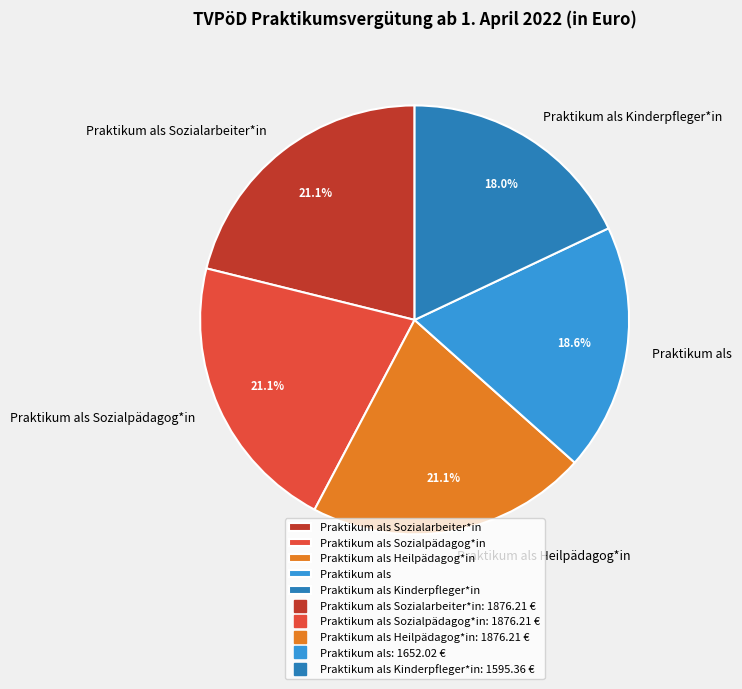

Approximately how many times larger is the value at Praktikum als Kinderpfleger*in compared to Praktikum als Sozialpädagog*in?

0.9